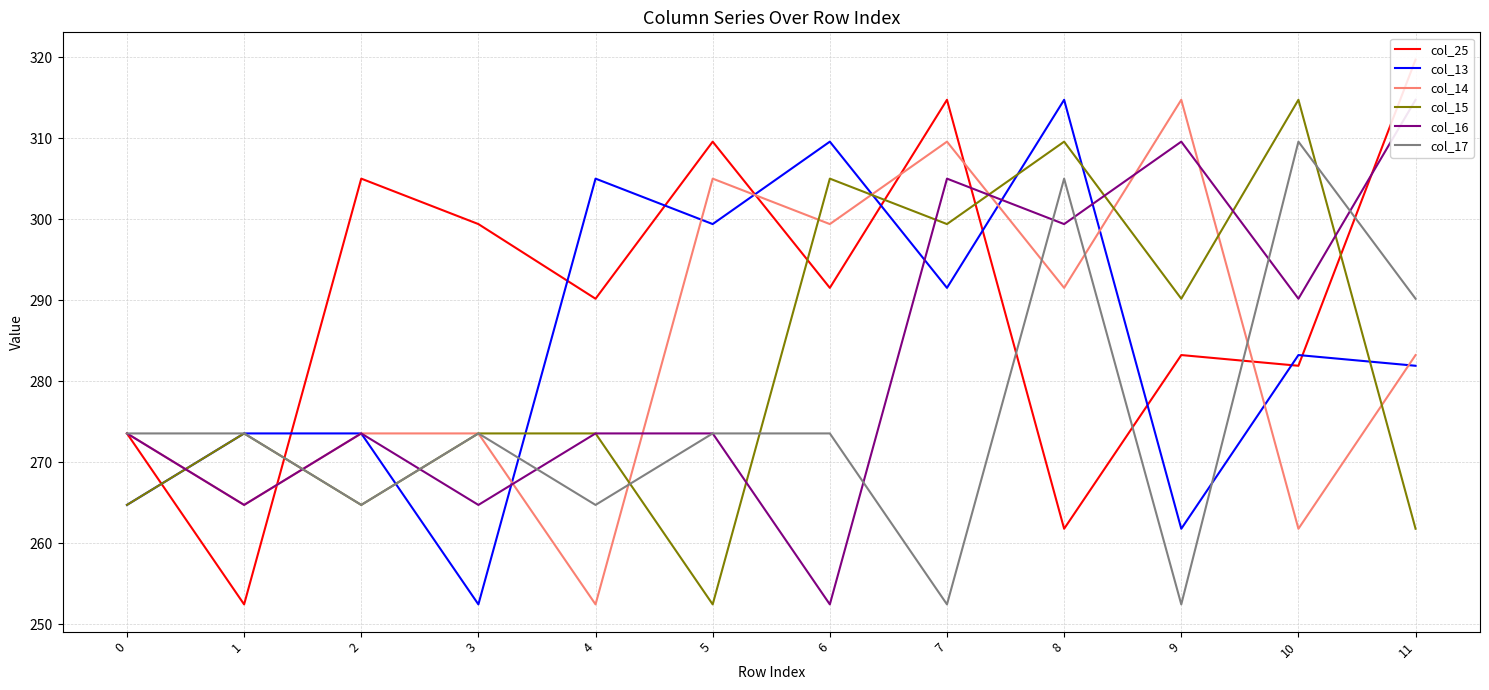

What is the difference between the second highest and second lowest values in the col_16 series?

44.8